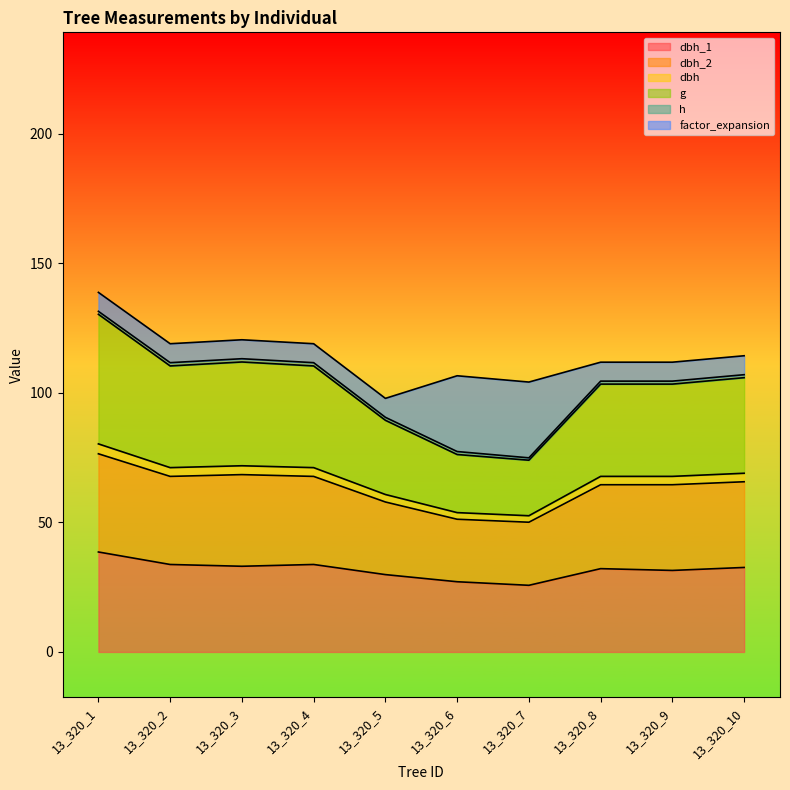

Rank the categories by dbh_1 value from highest to lowest.

13_320_1, 13_320_2, 13_320_4, 13_320_3, 13_320_10, 13_320_8, 13_320_9, 13_320_5, 13_320_6, 13_320_7